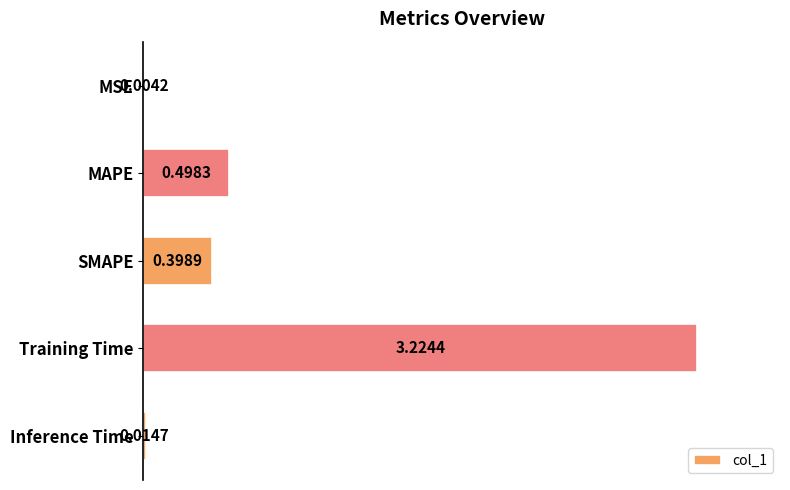

What is the sum of all values?

4.1